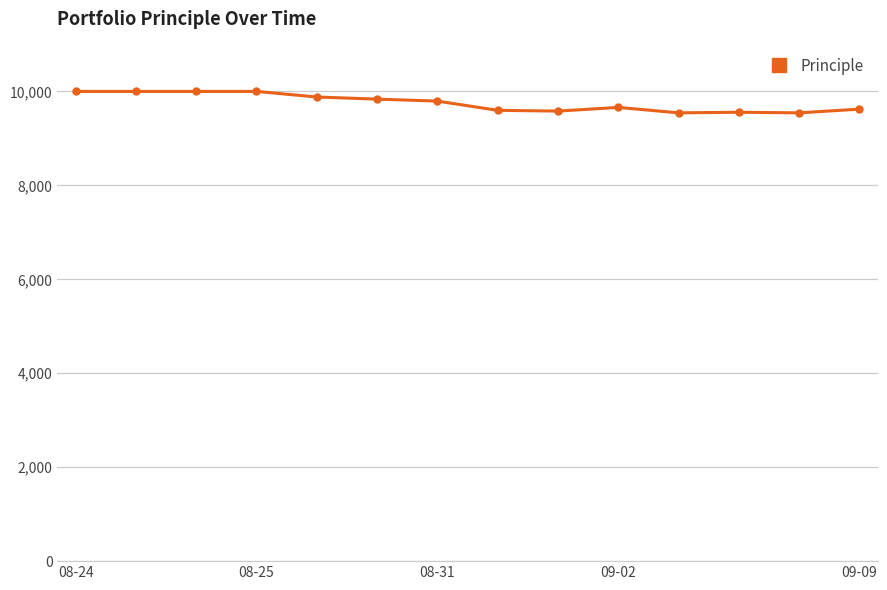

What is the difference between the maximum and second lowest values?

456.3